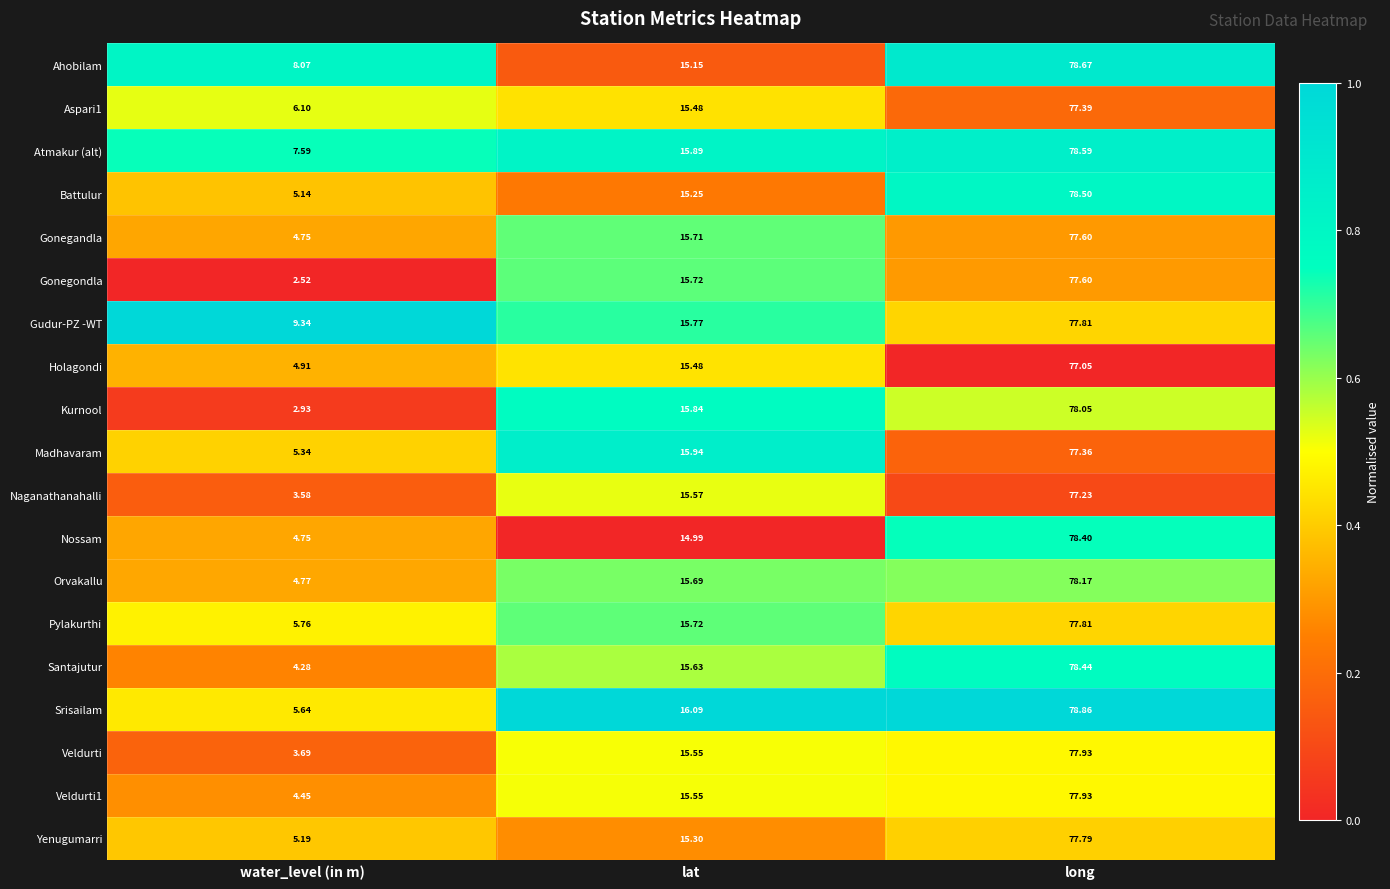

At which label does Gonegandla first exceed 15?

lat